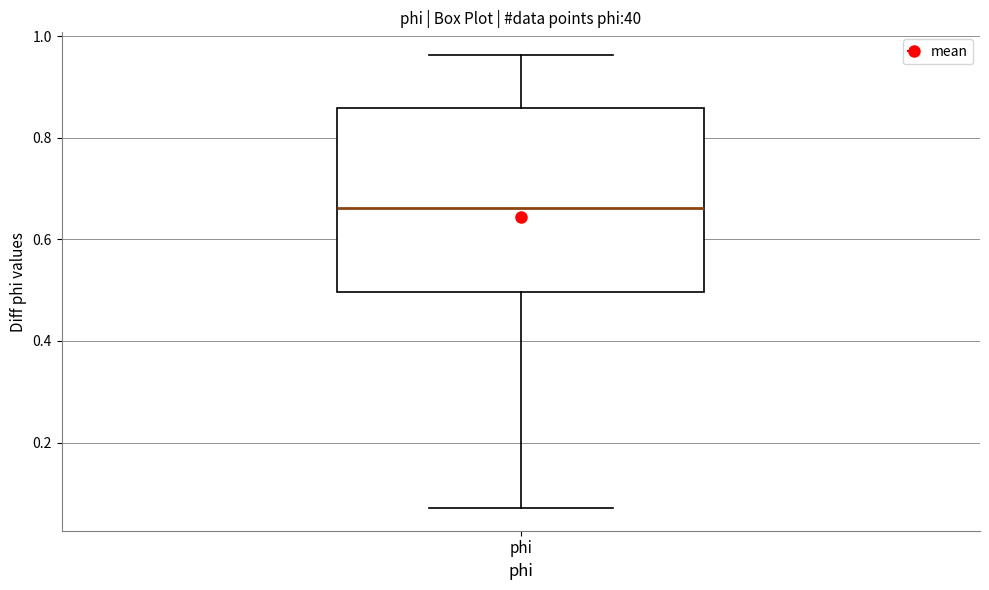

Where does the median line of the box for phi sit on the y-axis? The values are not printed on the chart, so give them approximately, as read against the axis.

0.66